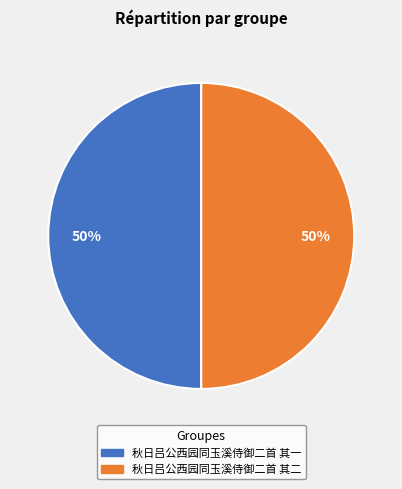

Approximately how many times larger is the value at 秋日吕公西园同玉溪侍御二首 其二 compared to 秋日吕公西园同玉溪侍御二首 其一?

1.0